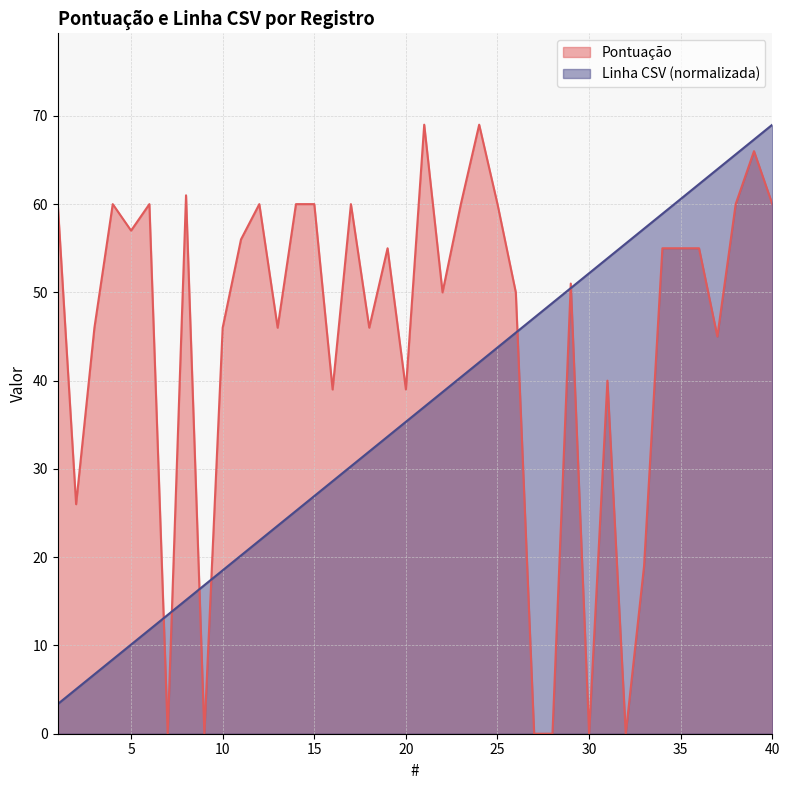

How many times do Linha CSV and Pontuação cross each other?

7